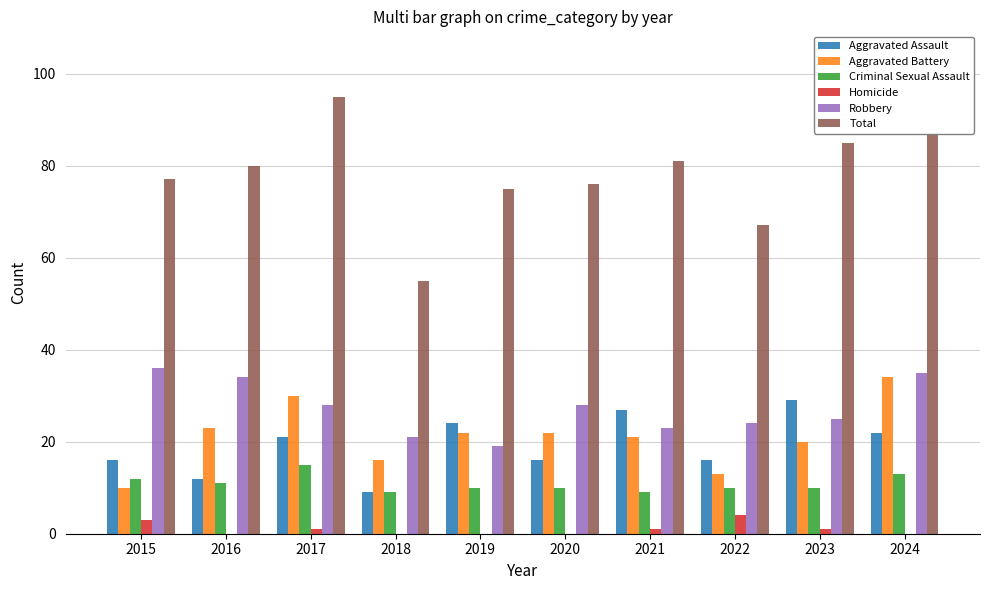

Which series has the largest total across all categories?

Total